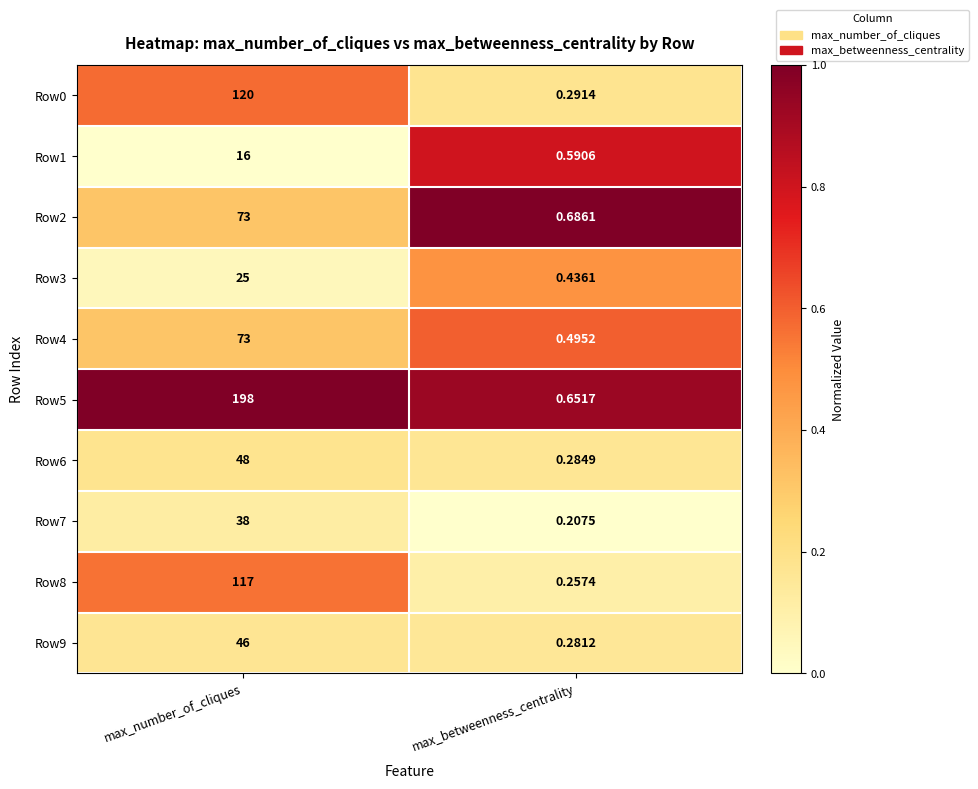

Which category has the lowest value in the Row7 series?

max_betweenness_centrality